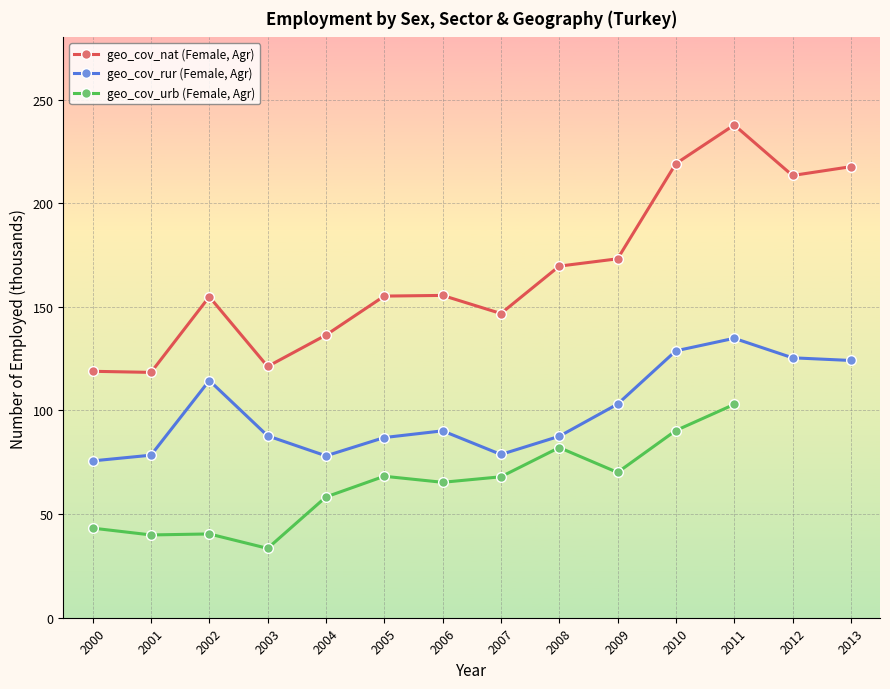

At which label does geo_cov_rur (Female, Agr) first exceed 90?

2002